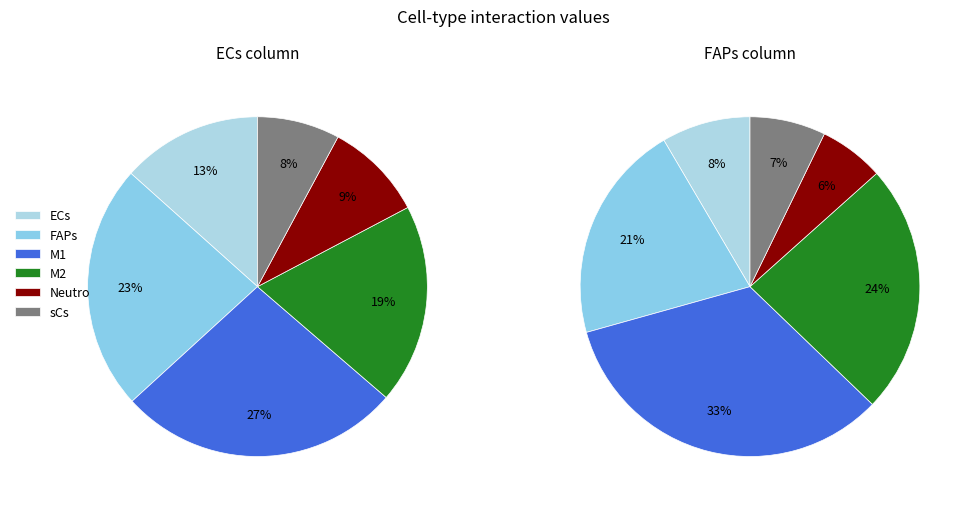

What is the largest slice in the pie chart?

M1
(3 cells)